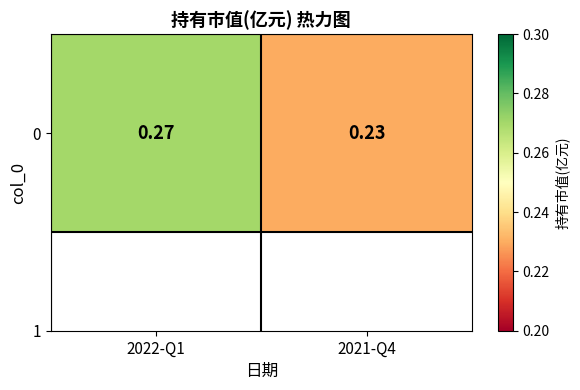

Rank the categories by value from lowest to highest.

2021-Q4, 2022-Q1